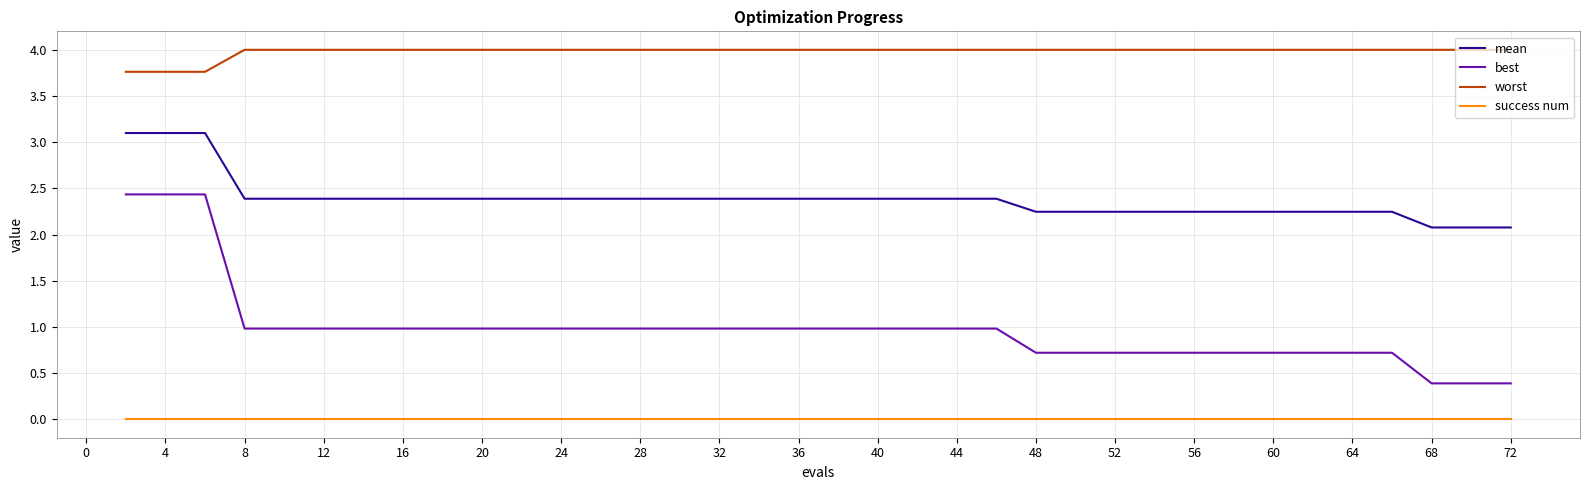

Rank the series by their average value, from highest to lowest.

worst, mean, best, success num